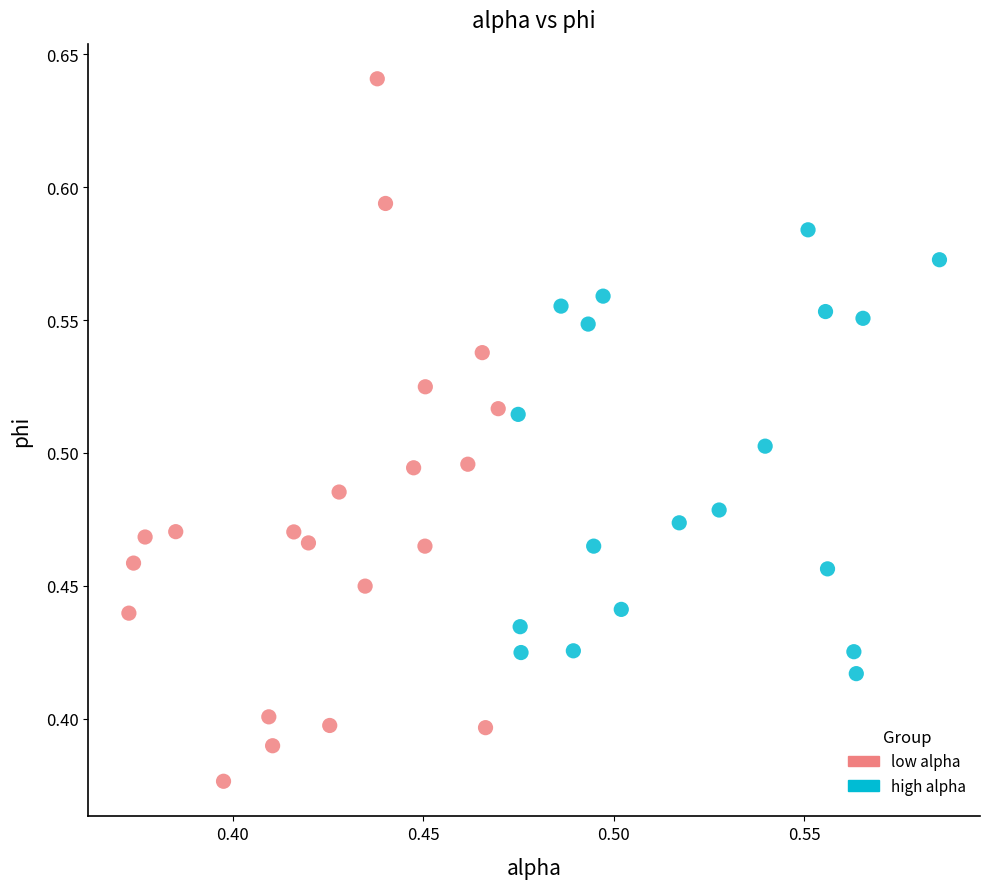

Which series reaches the minimum Y coordinate?

low alpha